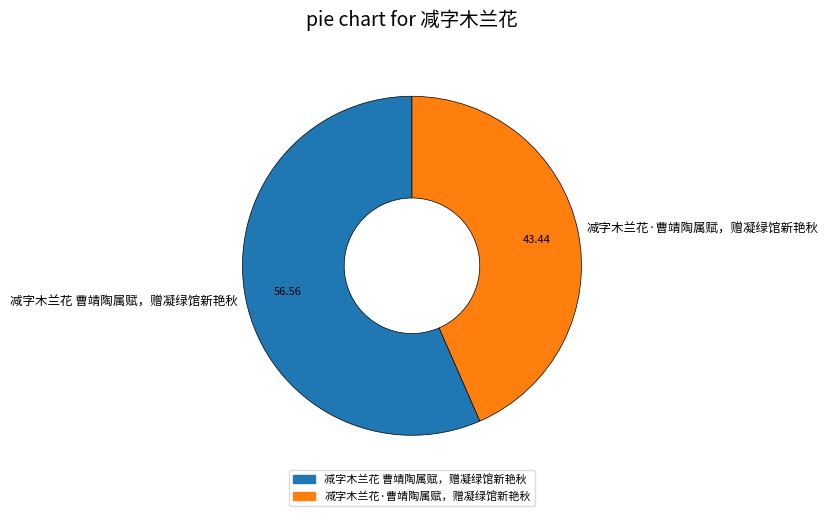

Rank the categories by value from lowest to highest.

减字木兰花·曹靖陶属赋，赠凝绿馆新艳秋, 减字木兰花 曹靖陶属赋，赠凝绿馆新艳秋